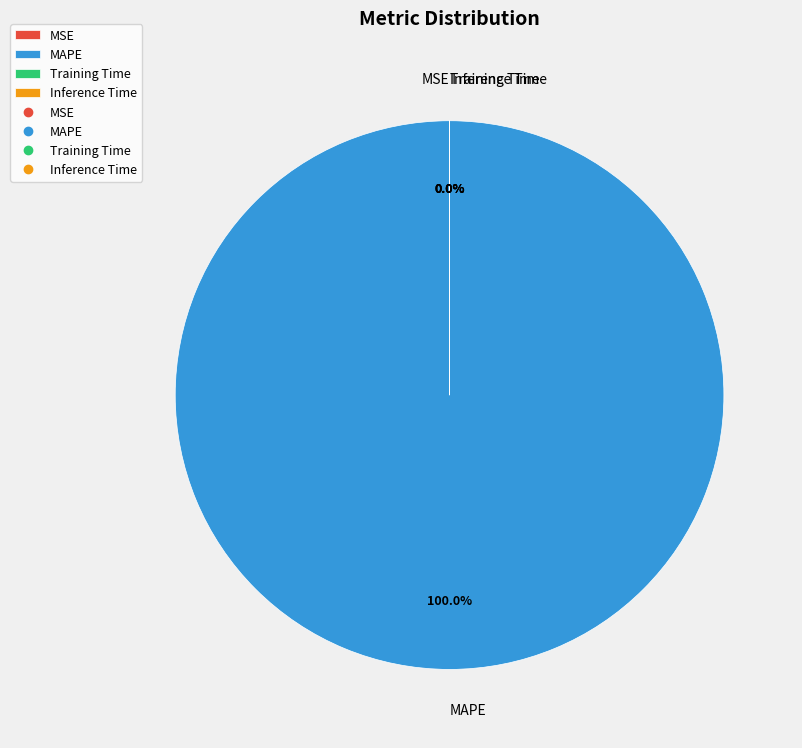

Is there any slice that represents more than half of the pie?

Yes